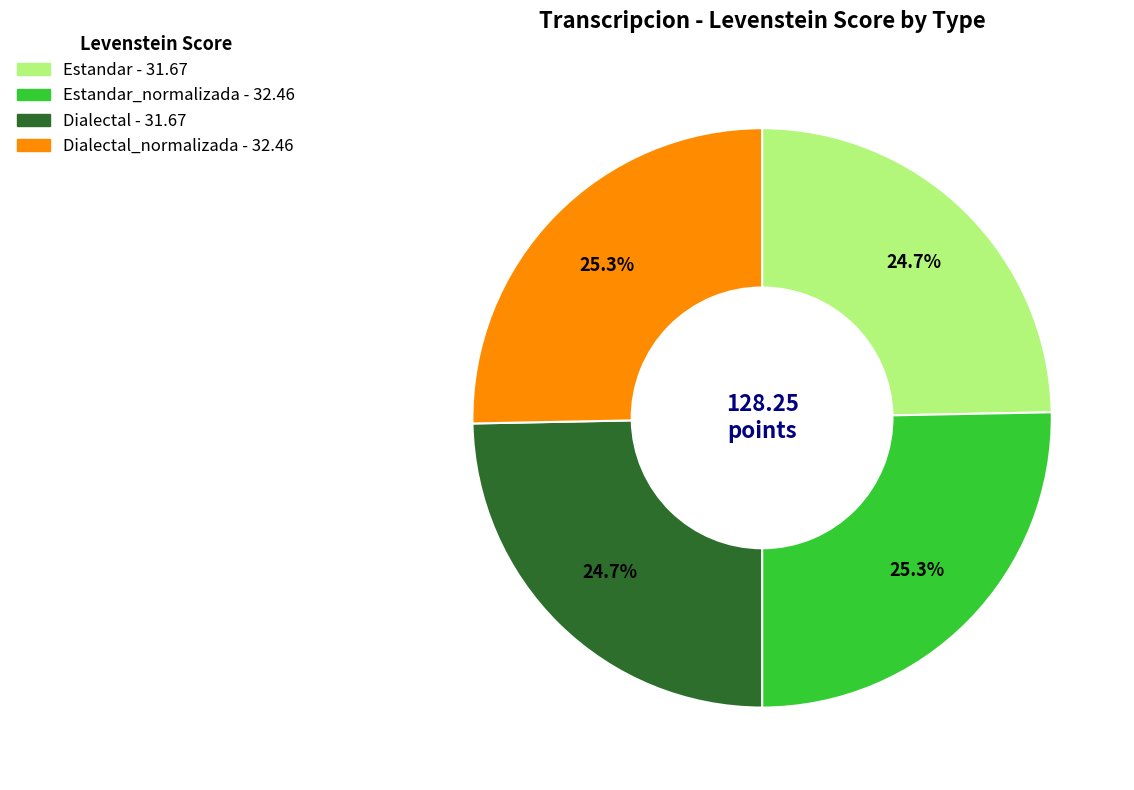

Is there any slice that represents more than half of the pie?

No